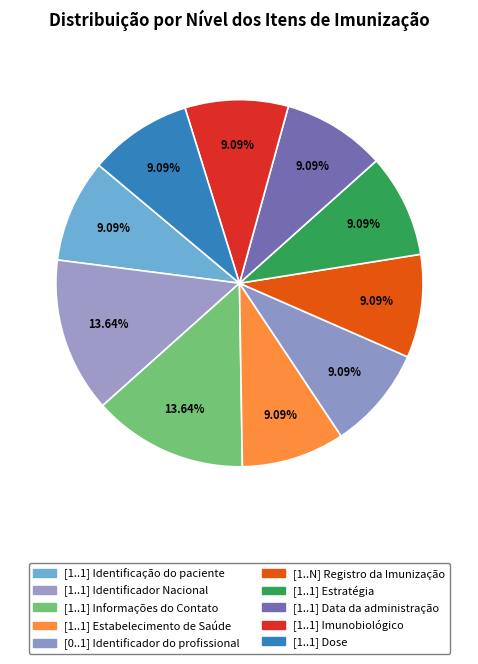

To the nearest percent, what is the combined percentage of [1..1] Informações do Contato and [1..1] Imunobiológico?

23%